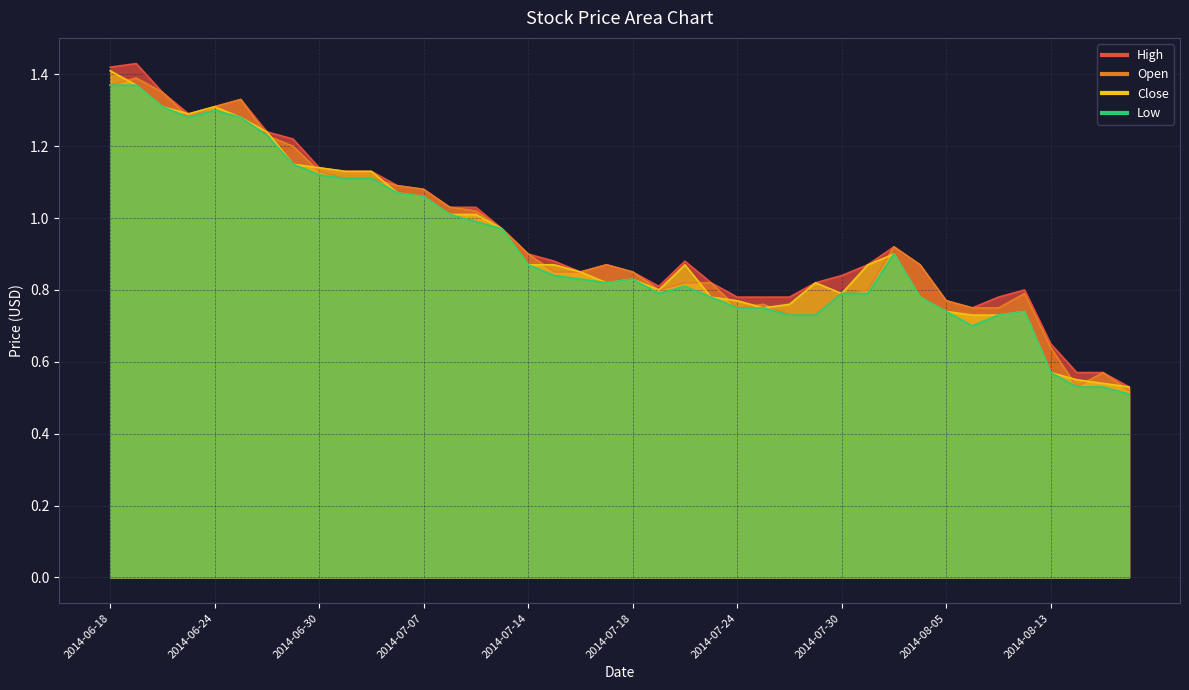

Where is the first local maximum for Close?

2014-06-24